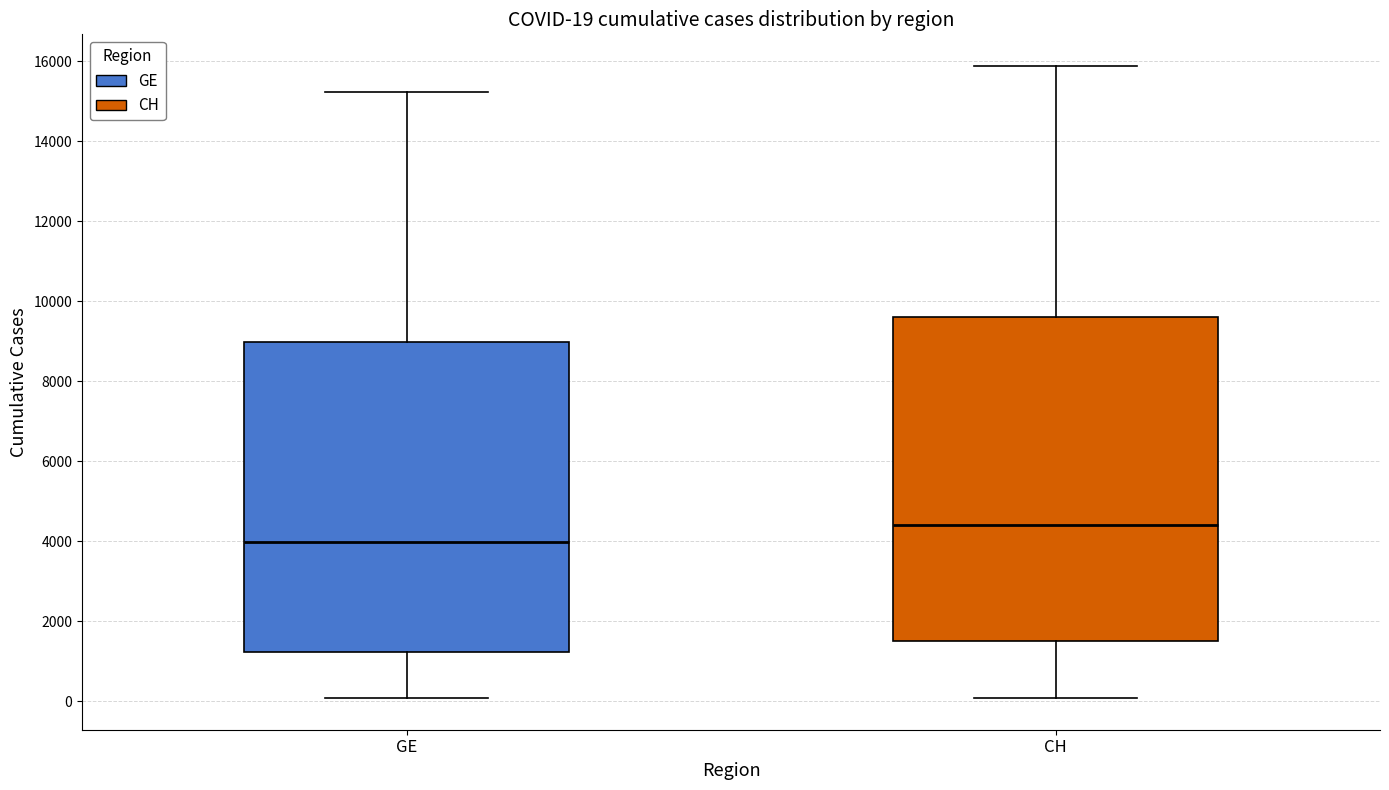

Which box is the tallest, from its lower edge to its upper edge?

CH